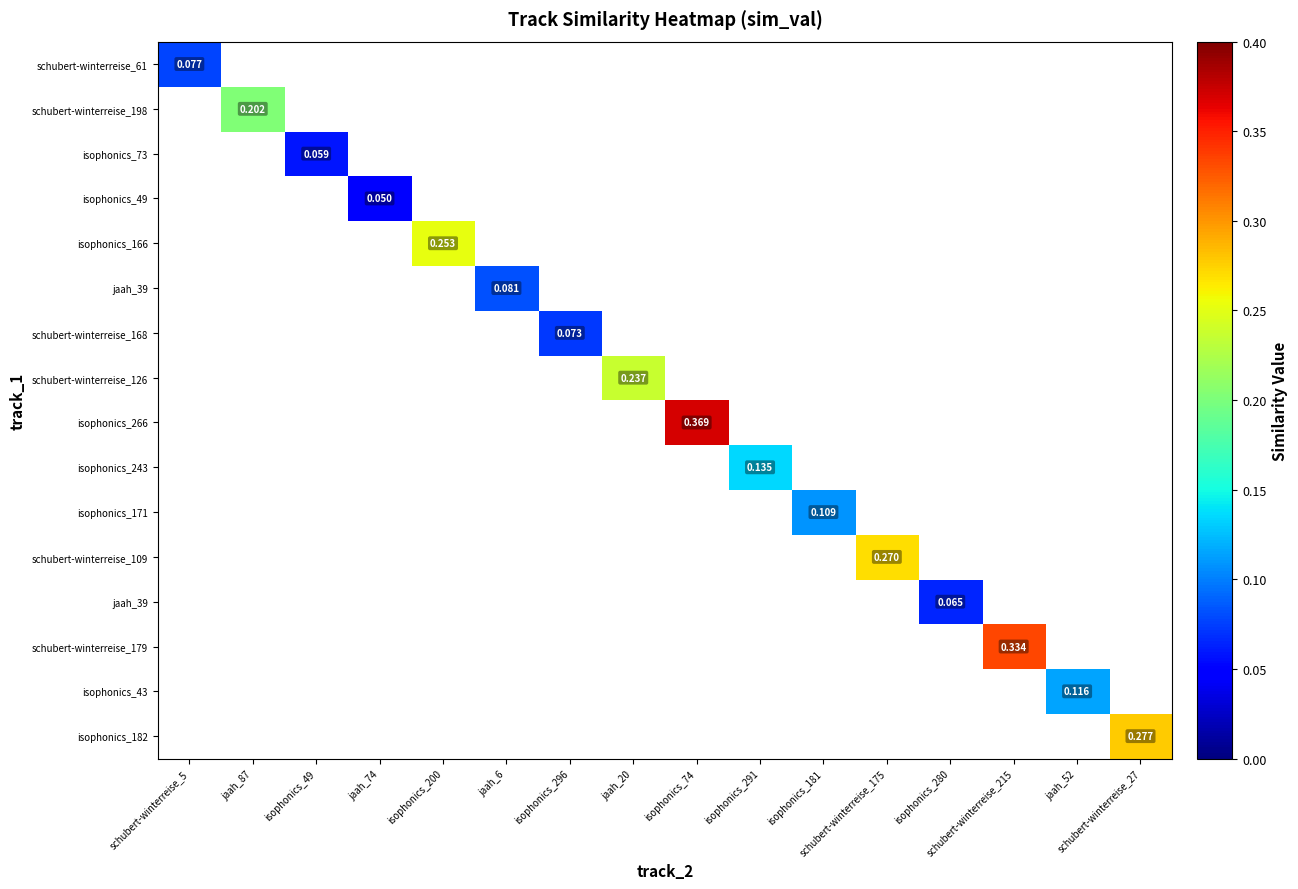

What is the greatest value displayed?

0.4